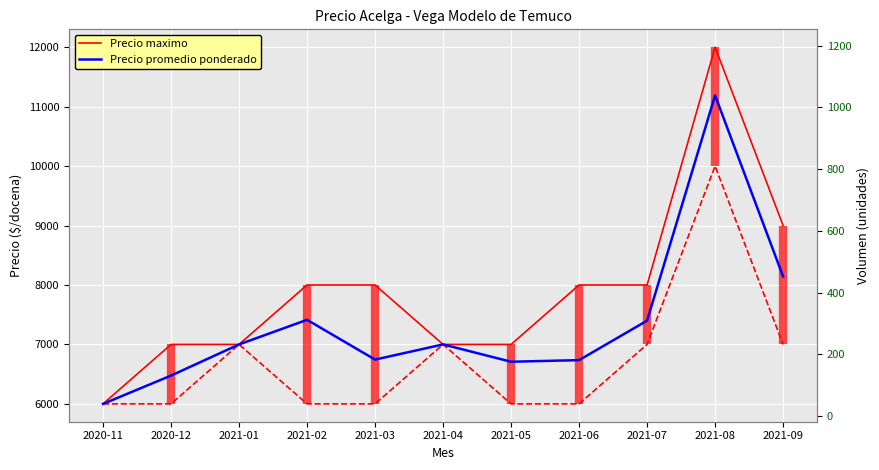

What is the label of the 6th point from the left?

2021-04